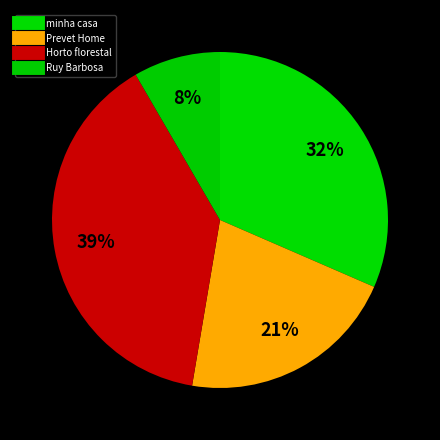

How many segments does this pie chart have?

4